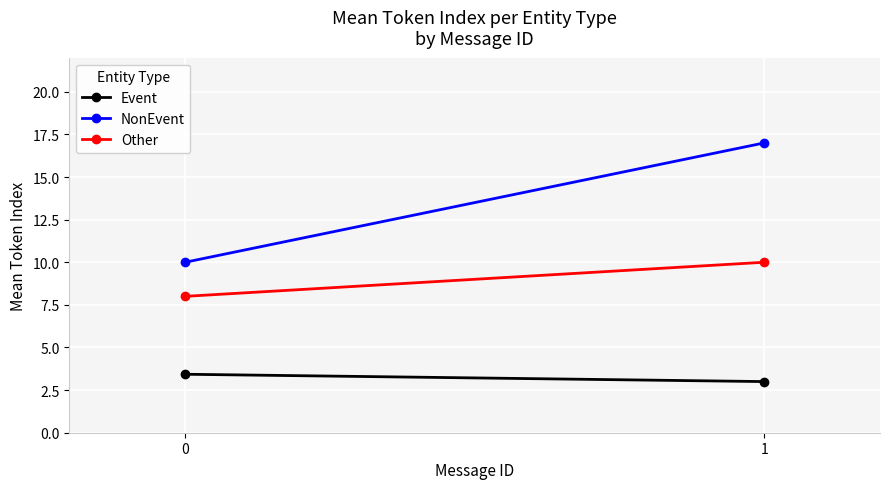

What is the average value of the Event series?

3.2